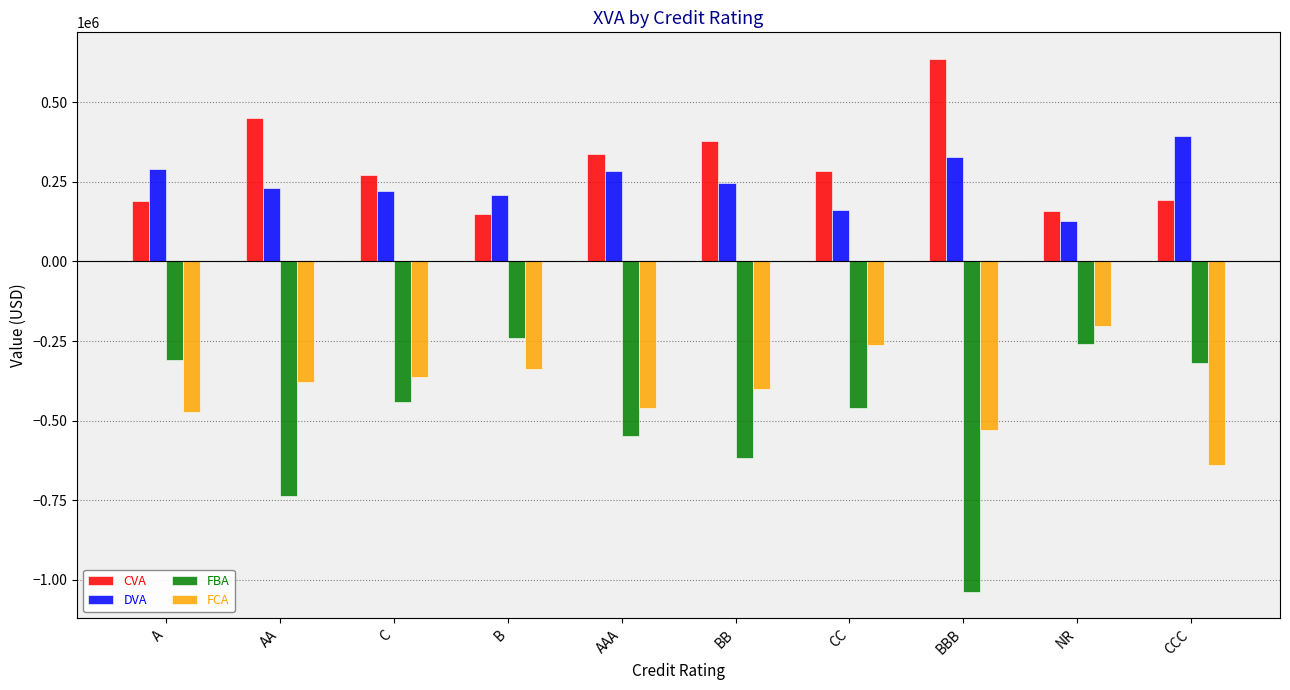

What is the value of the FCA bar at the 3rd from the left?

-362868.2